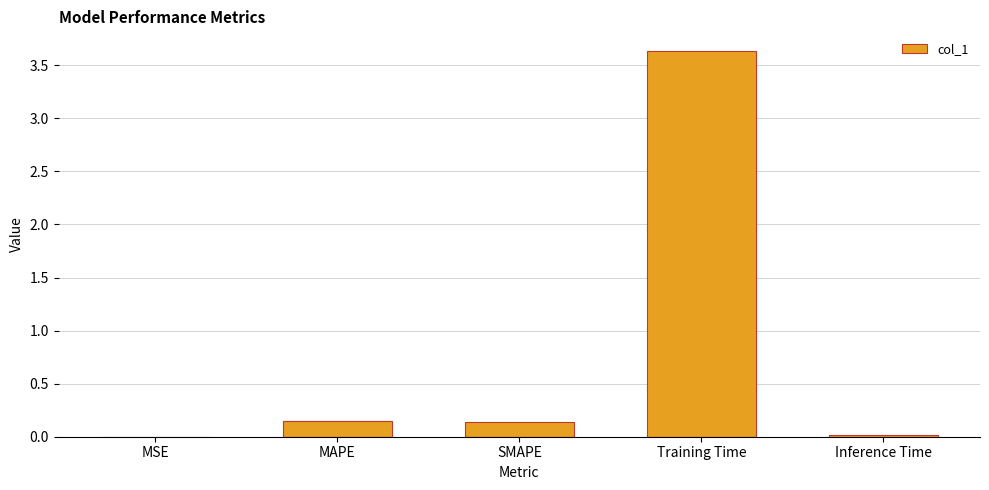

What is the maximum value shown in the chart?

3.6